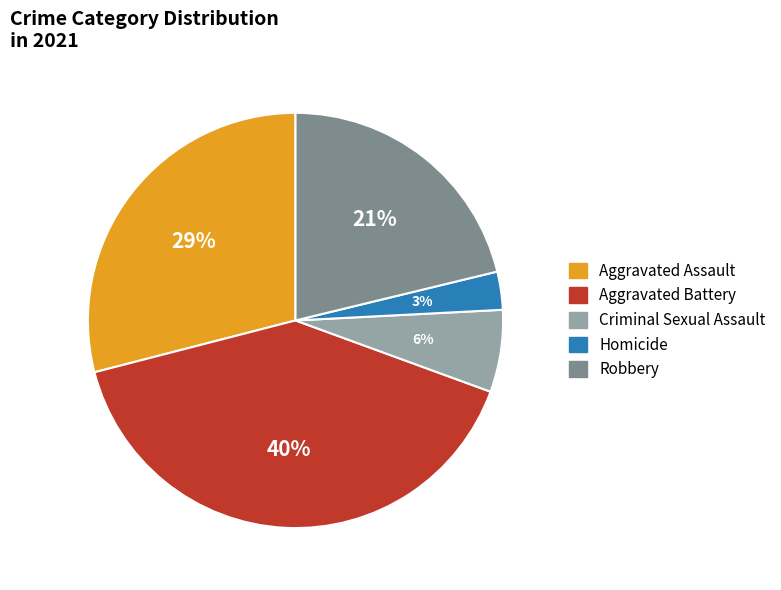

Count the number of slices in the pie.

5